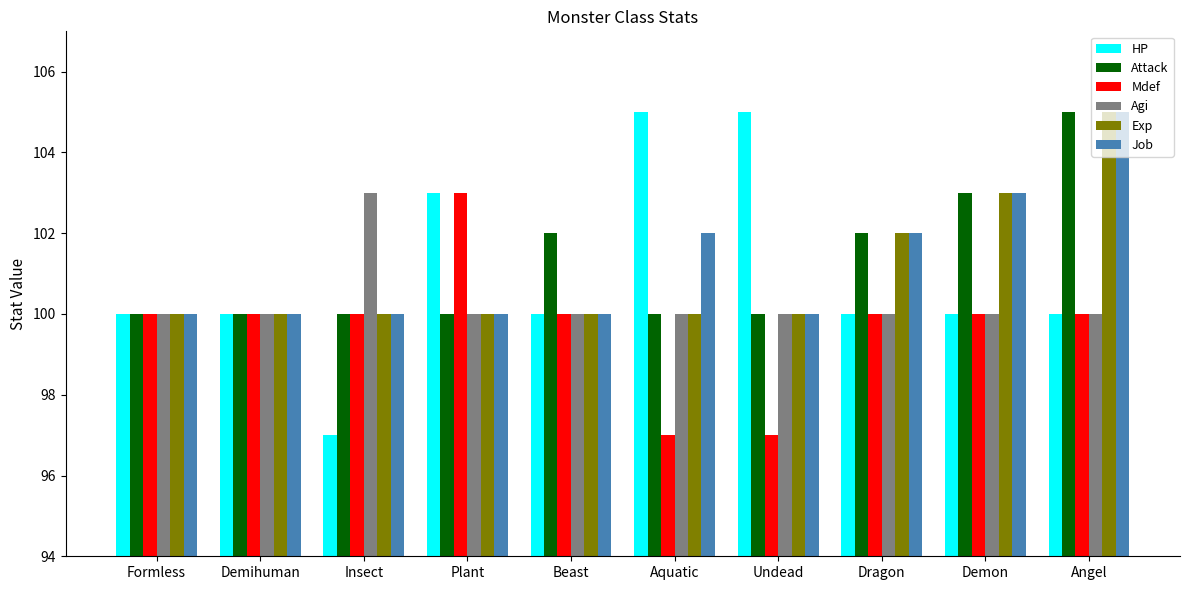

What is the total value across all series at Beast?

602